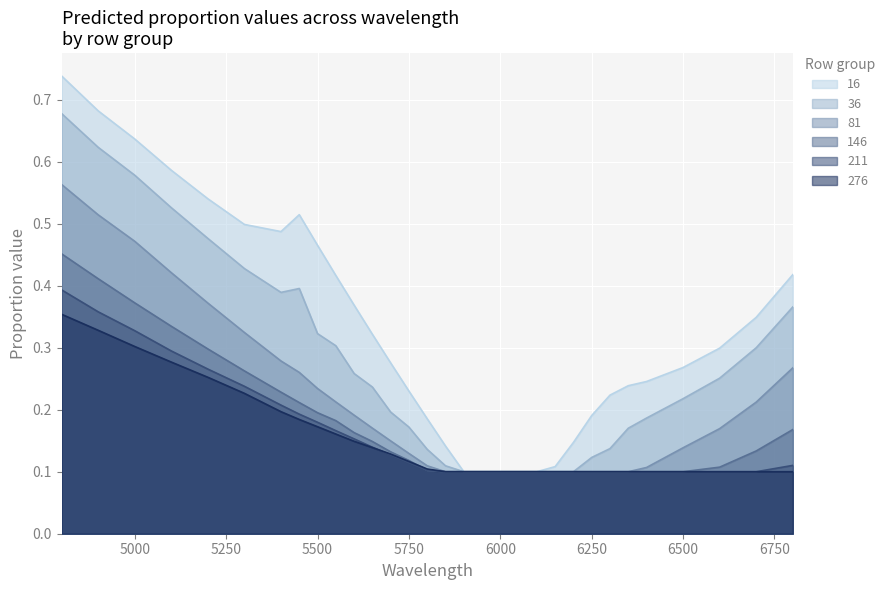

The value of 276 at 6000 is 0.1. True or false?

True